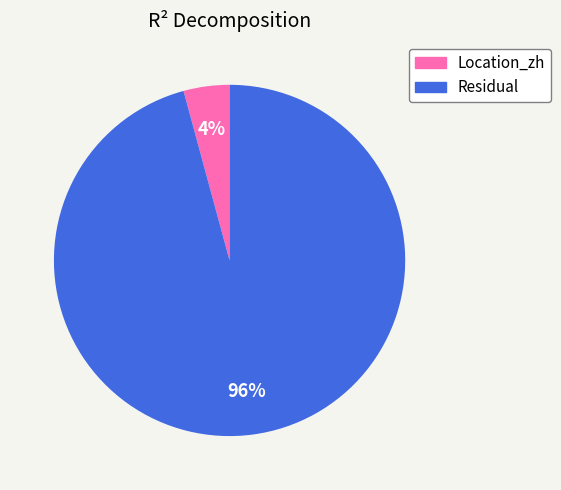

Which has a higher value, Location_zh or Residual?

Residual